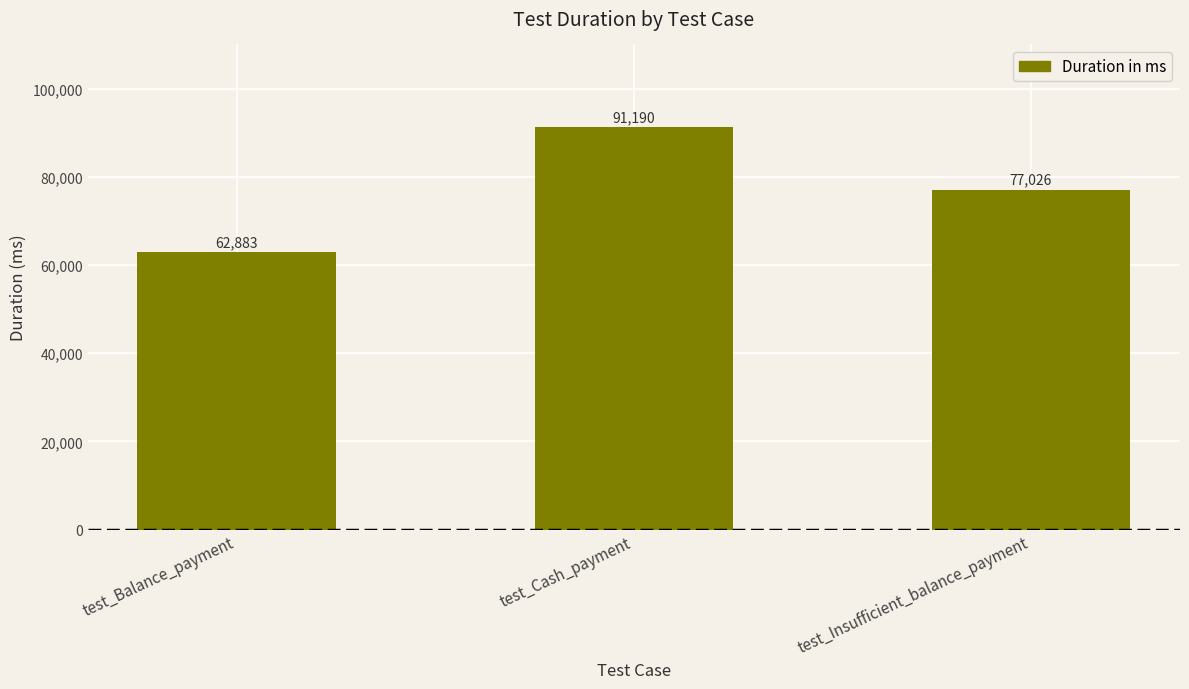

Which label corresponds to the smallest value in the chart?

test_Balance_payment